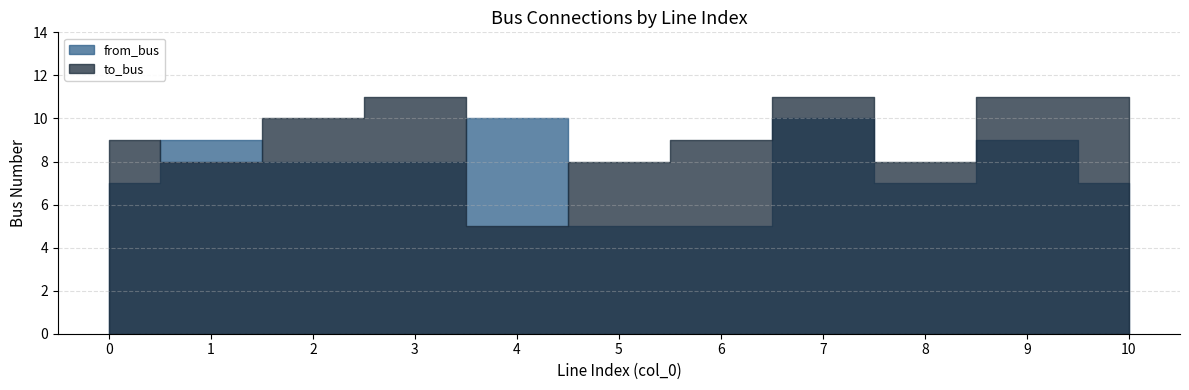

How many intersections are there between to_bus and from_bus?

4